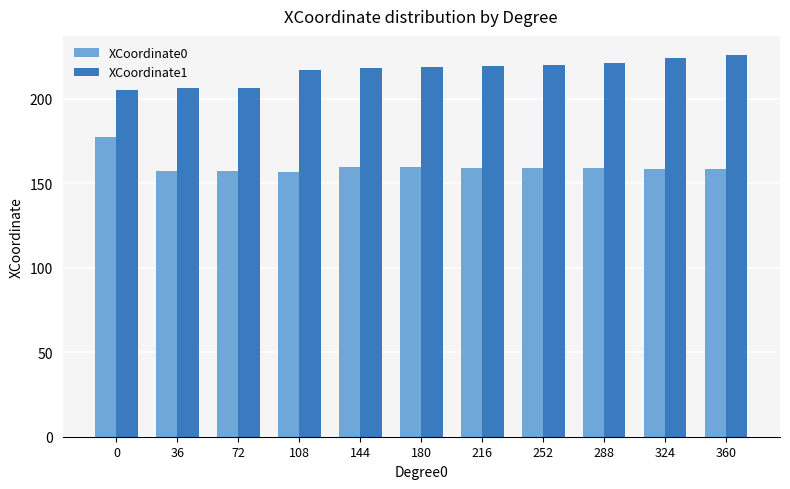

At how many categories does at least one series exceed 171?

11